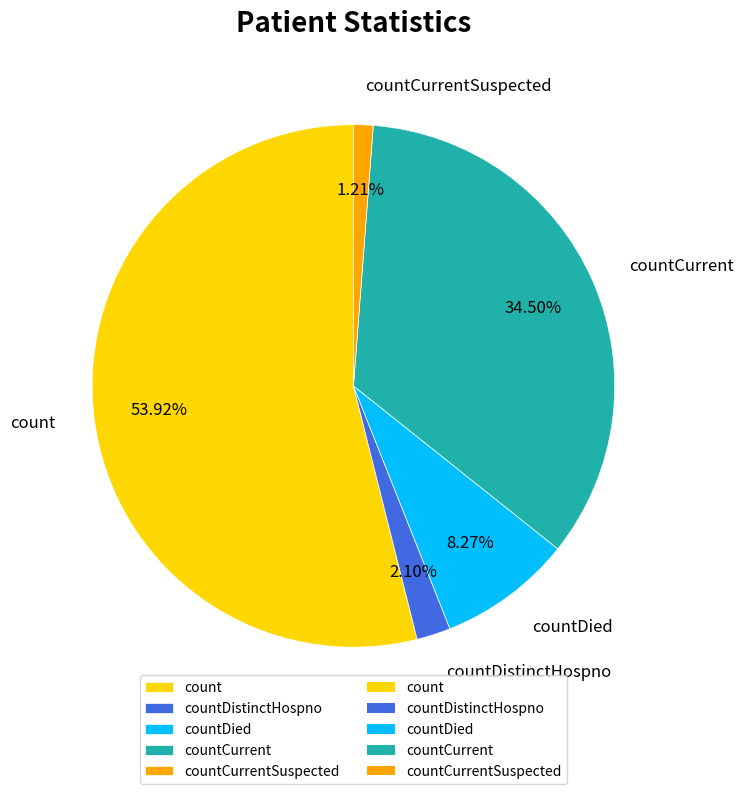

Do countCurrentSuspected and count together represent more than half of the pie?

Yes